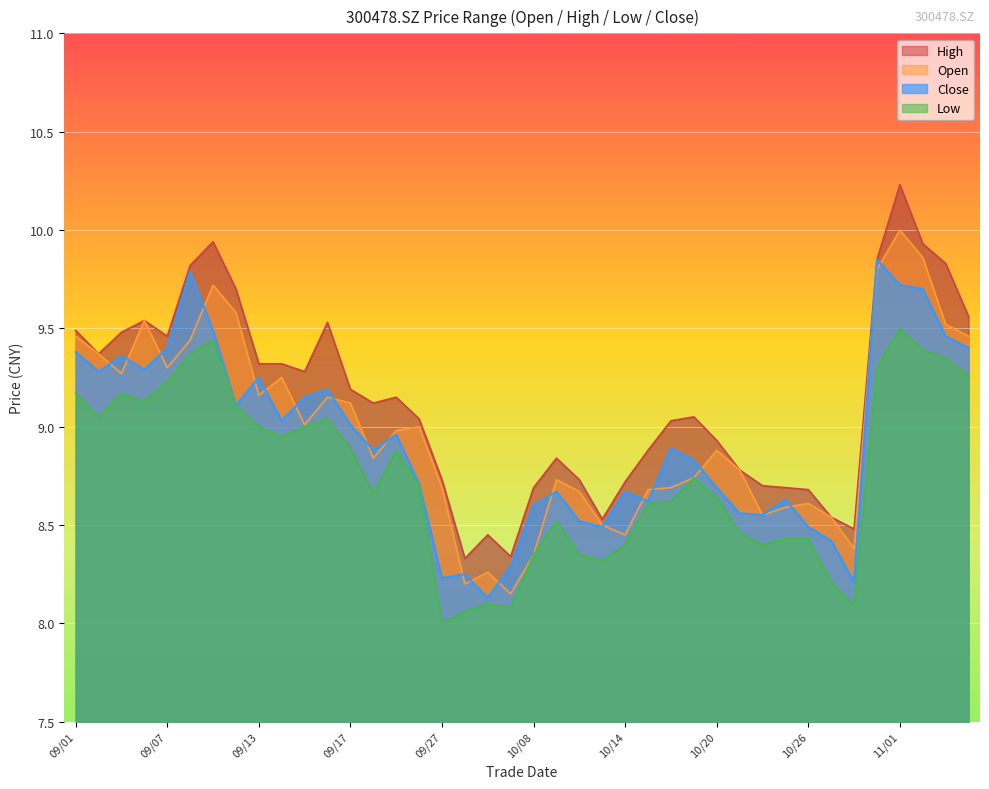

True or false: Close has a value of 8.6 at 10/08.

True